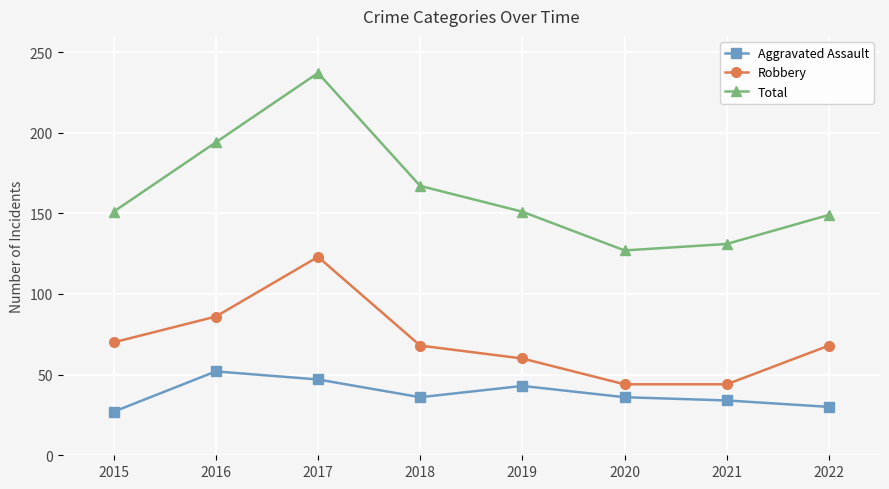

Is it true that Robbery equals 90 at 2019?

False